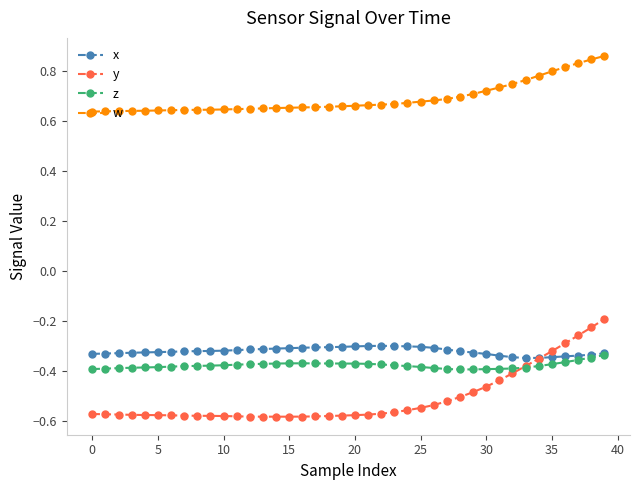

Rank the series by their maximum value, from highest to lowest.

w, y, x, z